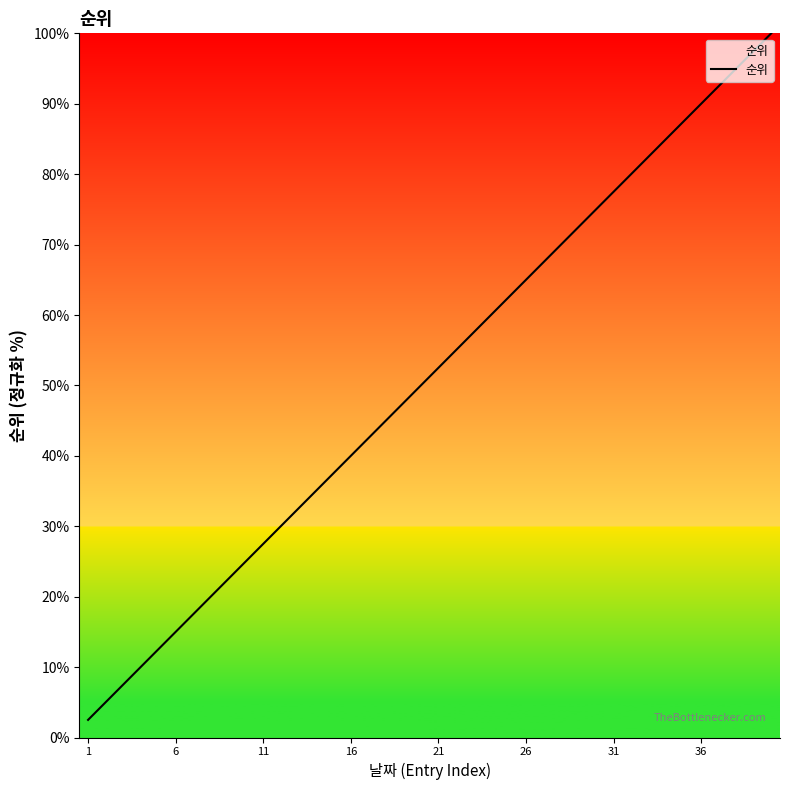

Is this an area chart (filled region under the line)?

No